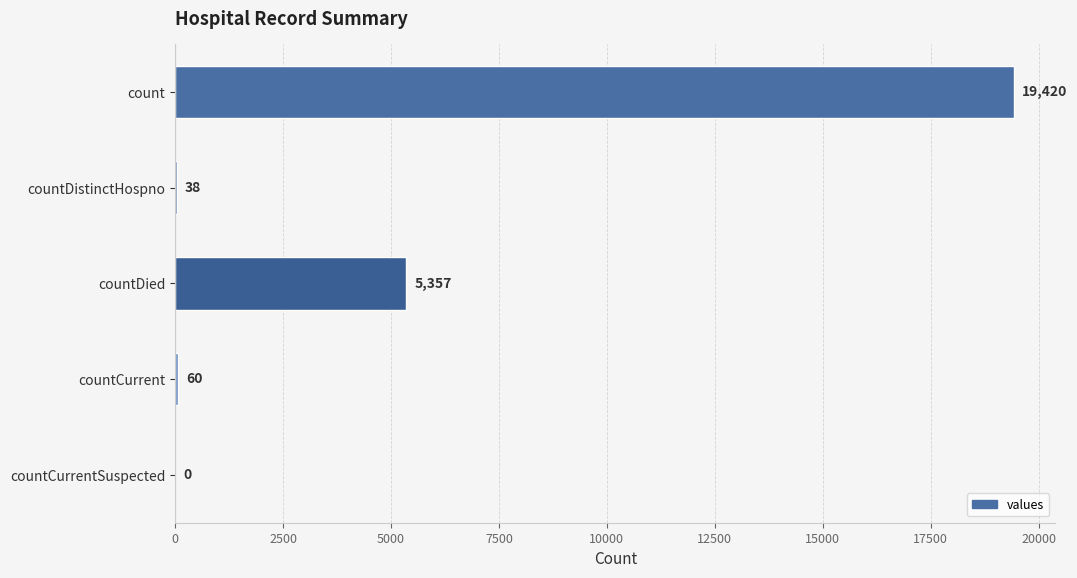

Reading top to bottom, list all the values displayed in this chart.

count=19420	countDistinctHospno=38	countDied=5357	countCurrent=60	countCurrentSuspected=0